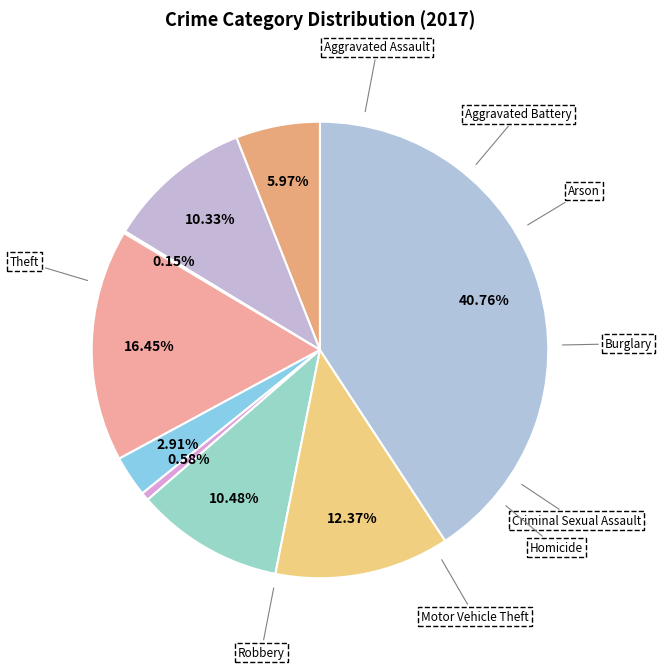

Which slice is the smallest?

Arson